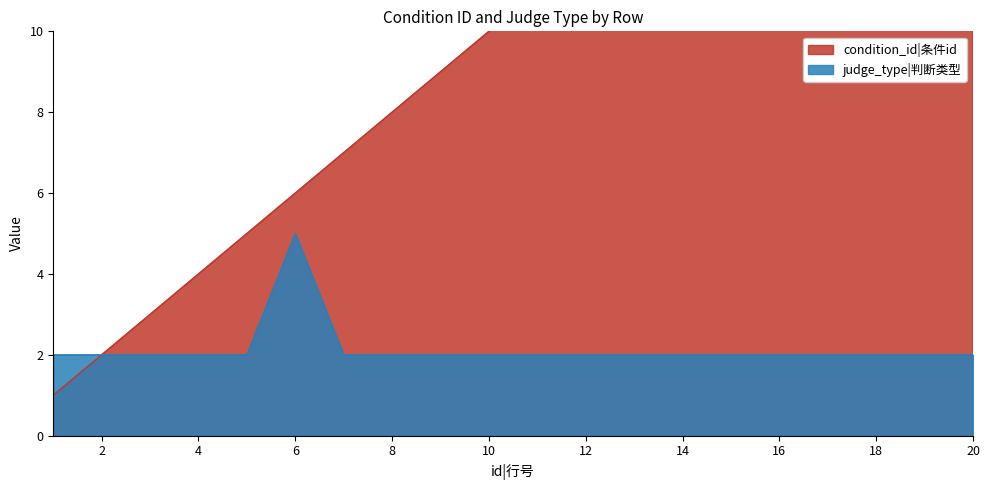

At which category is the sum across all series the highest?

20